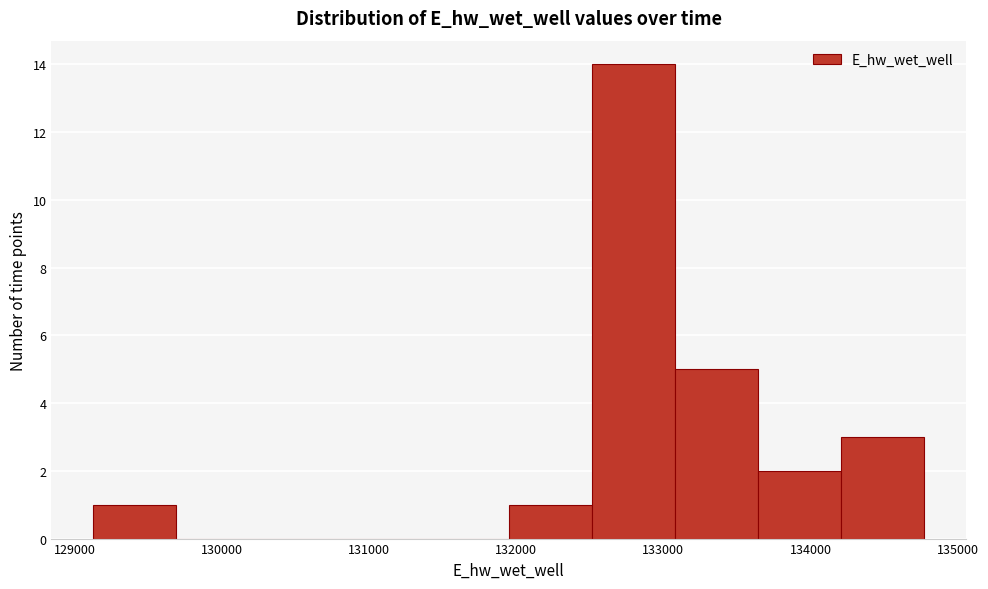

Reading left to right, transcribe this chart: for each bar, give the range it covers on the x-axis and its height. Neither the bar edges nor the heights are printed on the chart, so give them approximately, as read against the axes.

129100 to 129700: 1
129700 to 130300: 0
130300 to 130800: 0
130800 to 131400: 0
131400 to 131900: 0
131900 to 132500: 1
132500 to 133100: 14
133100 to 133600: 5
133600 to 134200: 2
134200 to 134800: 3